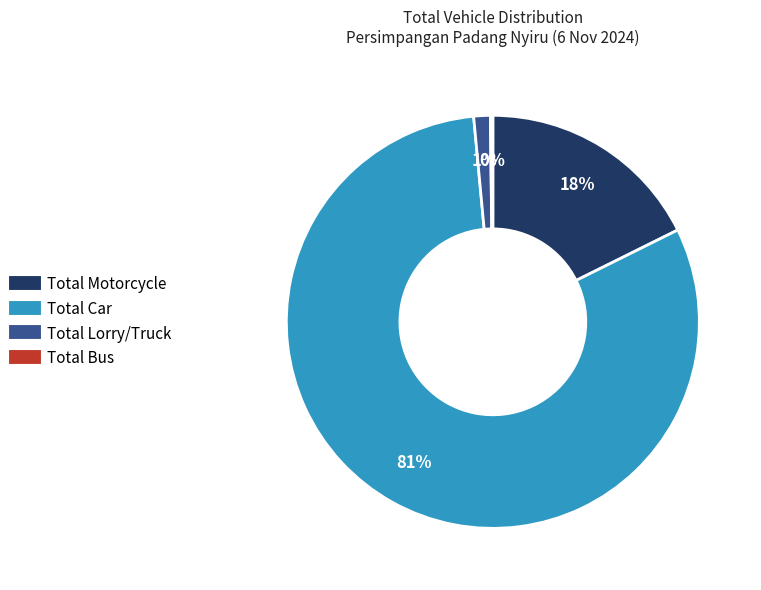

To the nearest percent, what portion does Total Lorry/Truck represent?

1%